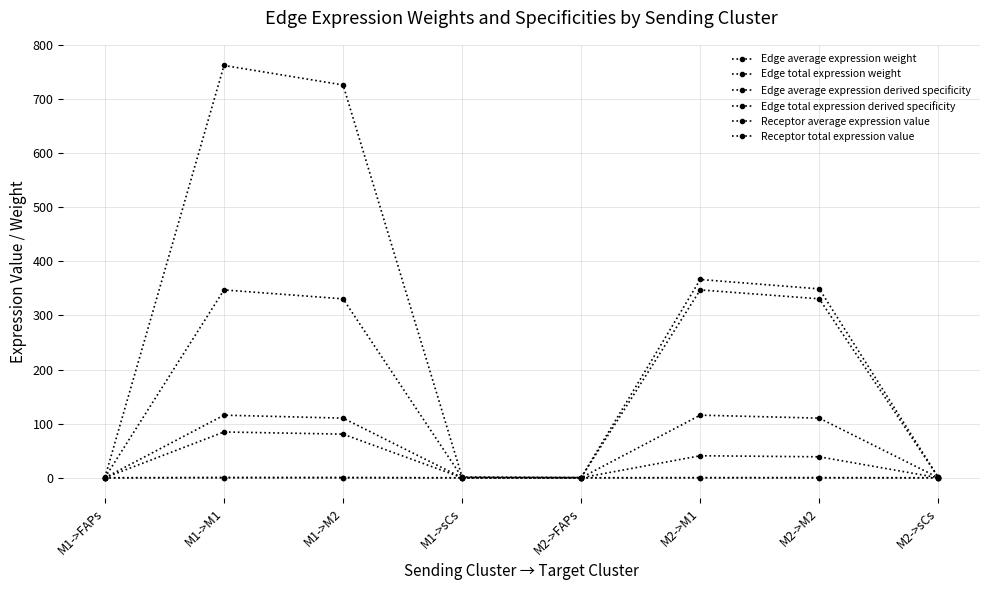

Does the chart have visible grid lines?

Yes